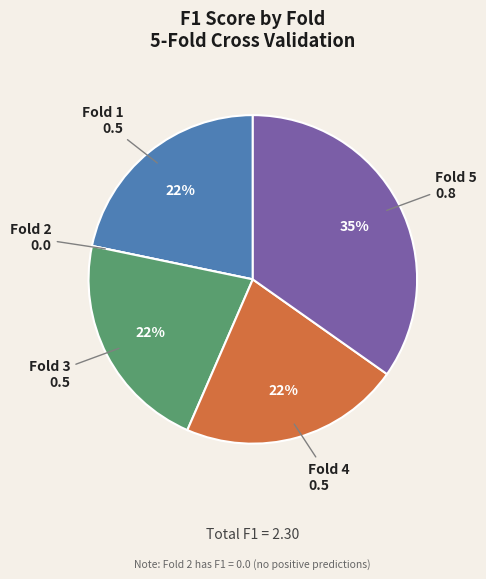

Which has a higher value, Fold 5 or Fold 3?

Fold 5